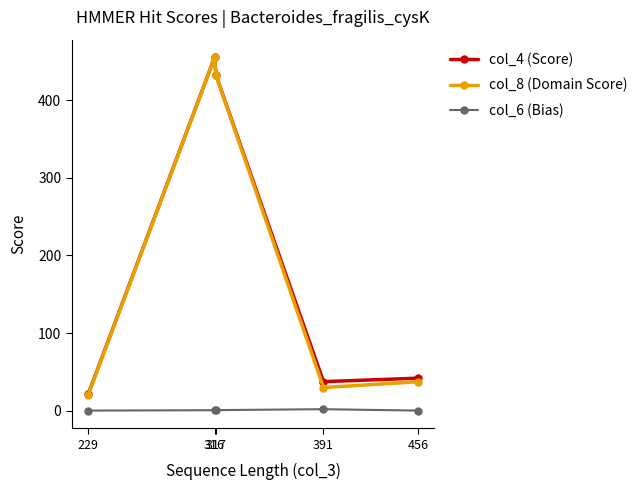

What is the spread (max minus min) of values at 316?

454.9